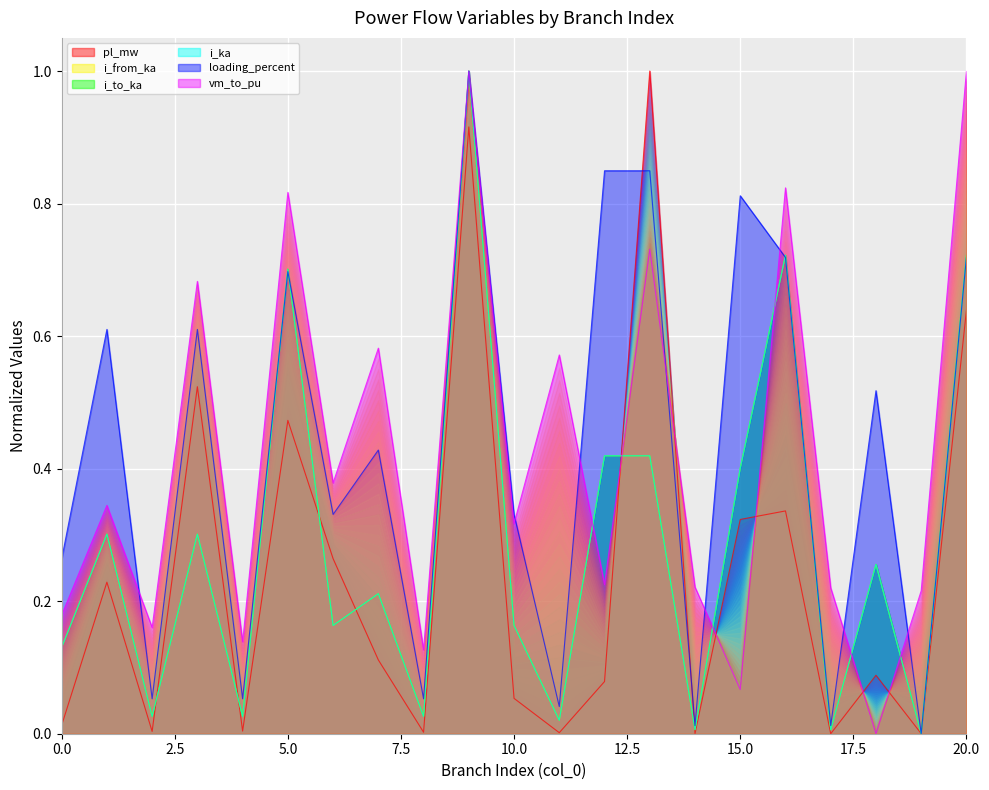

What is the value of the i_to_ka point at the 19th from the left?

0.3